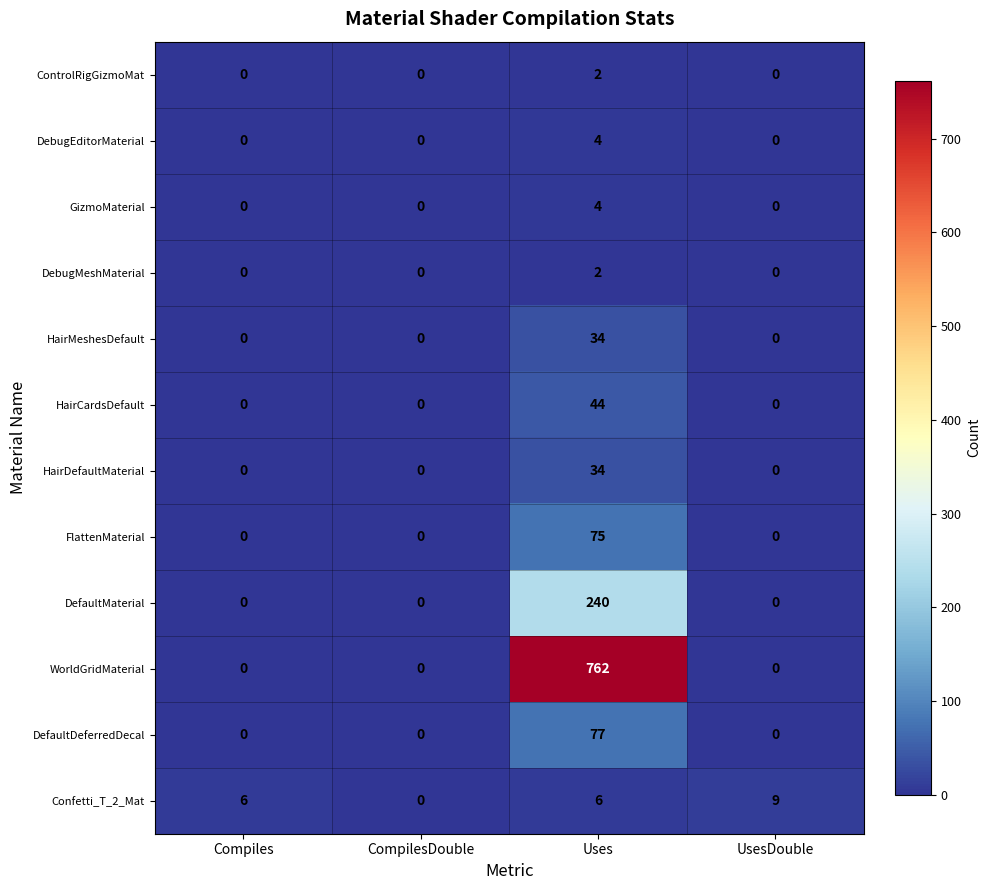

How many DebugMeshMaterial values are between 0 and 2?

4